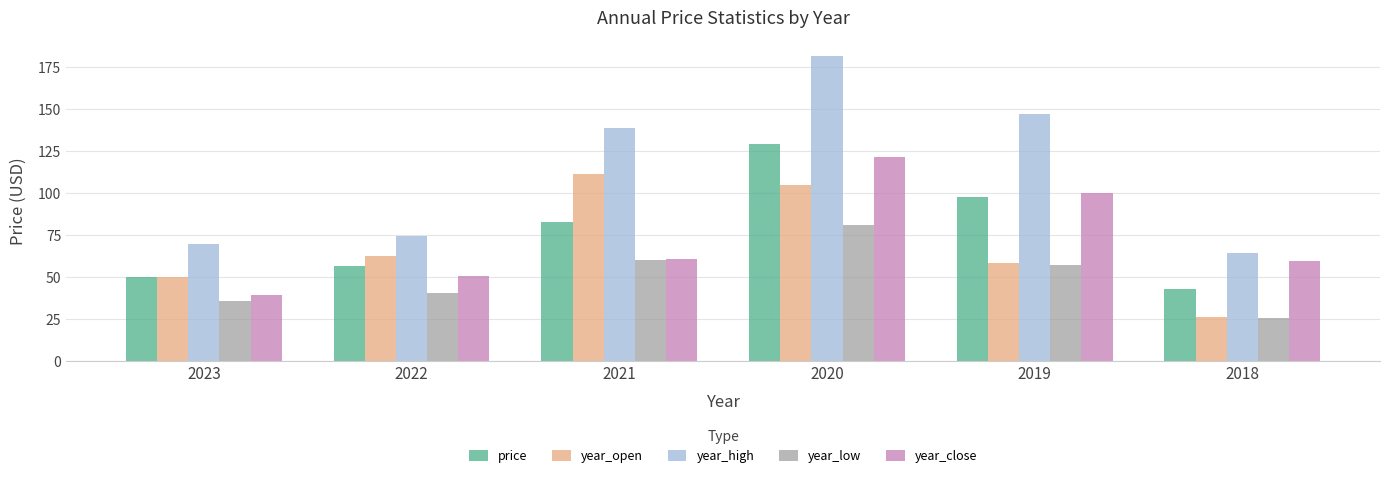

At which category is the sum across all series the highest?

2020